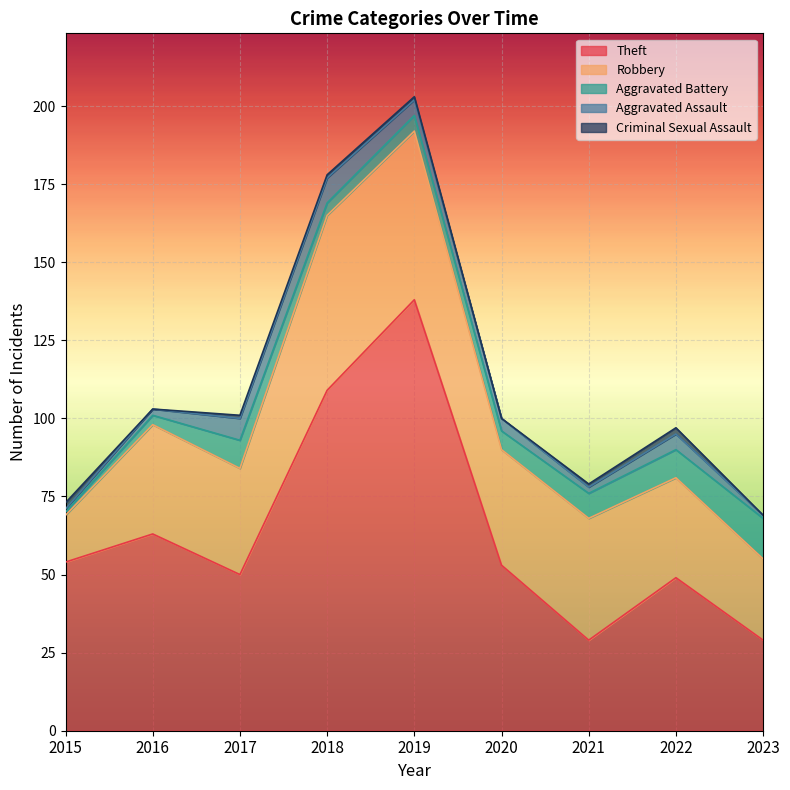

Where is the first local minimum for Theft?

2017